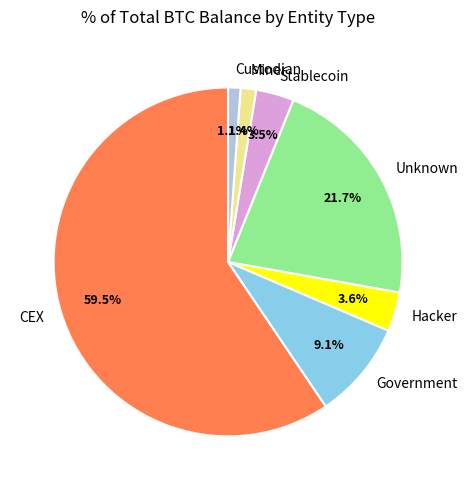

How many slices are in this pie chart?

7